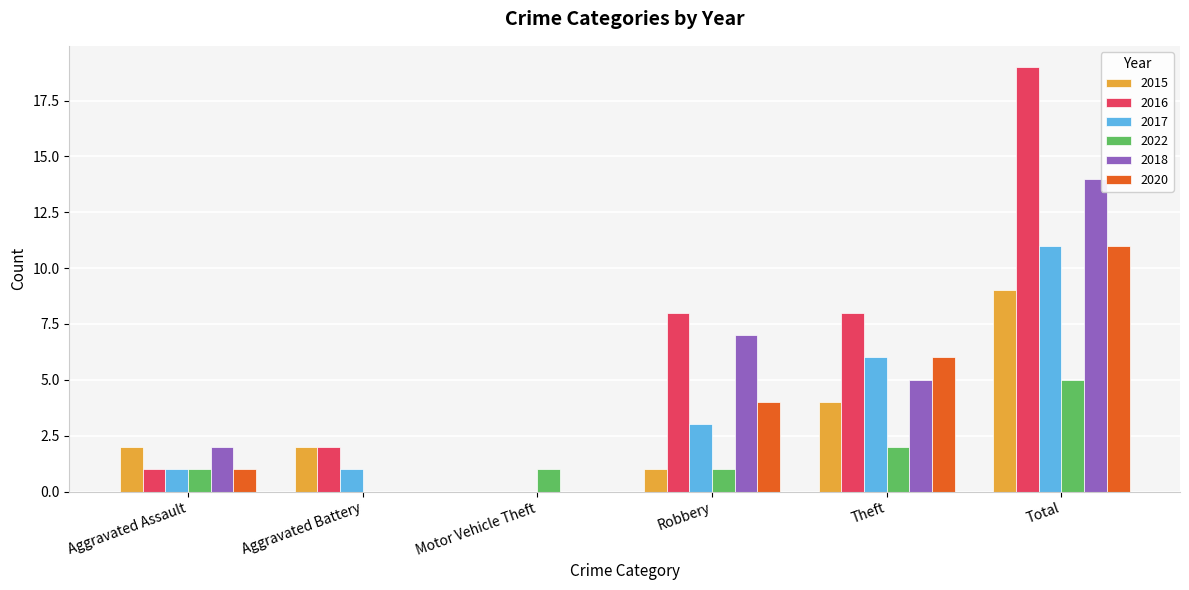

What is the highest value of the 2015 series?

9